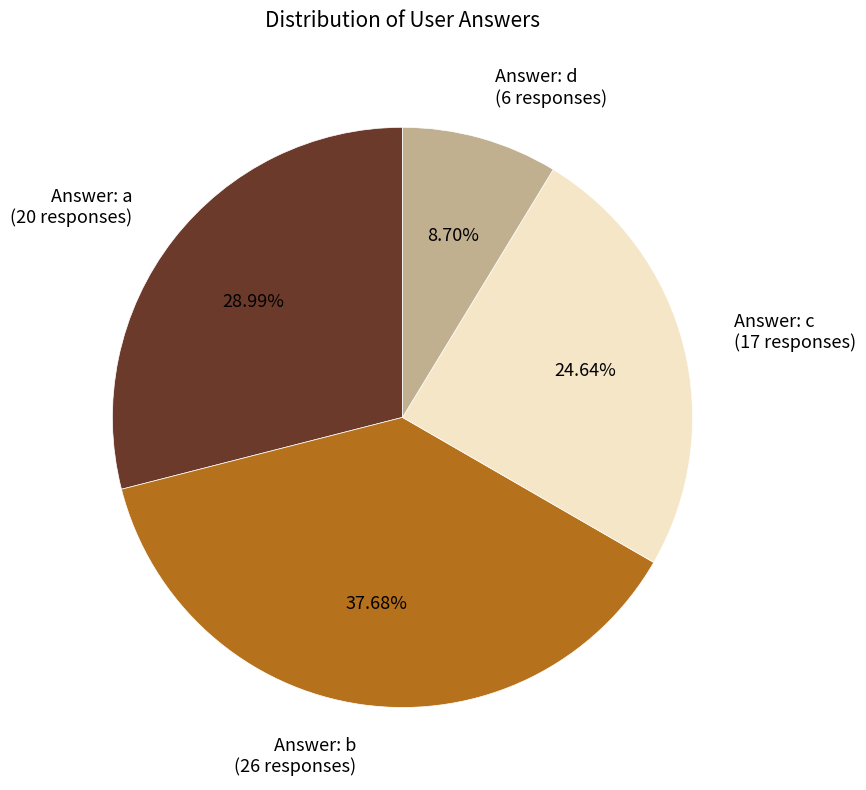

Is there a majority slice in this chart?

No